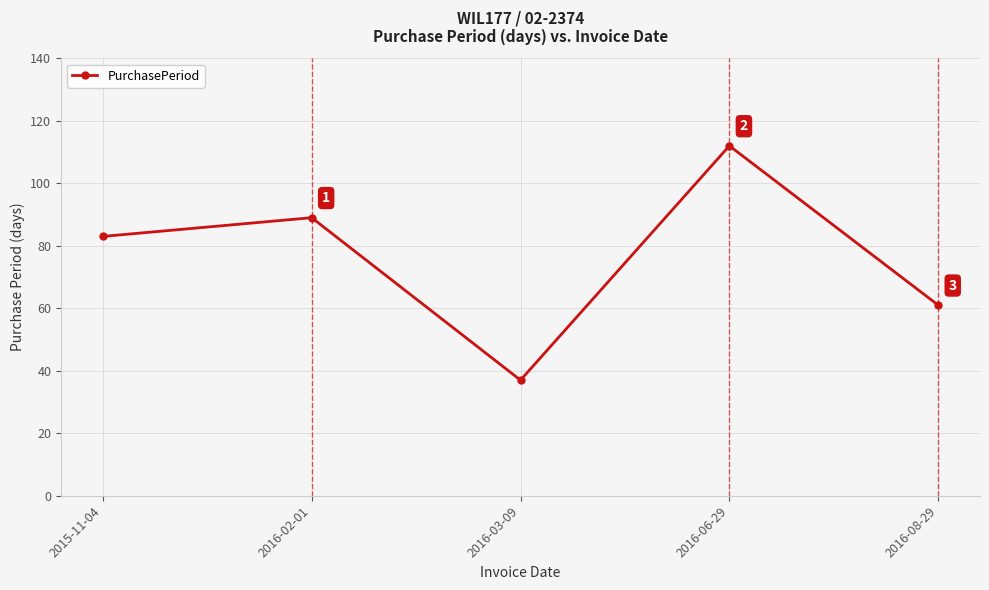

True or false: there are more than 2 points higher than both neighbors.

False